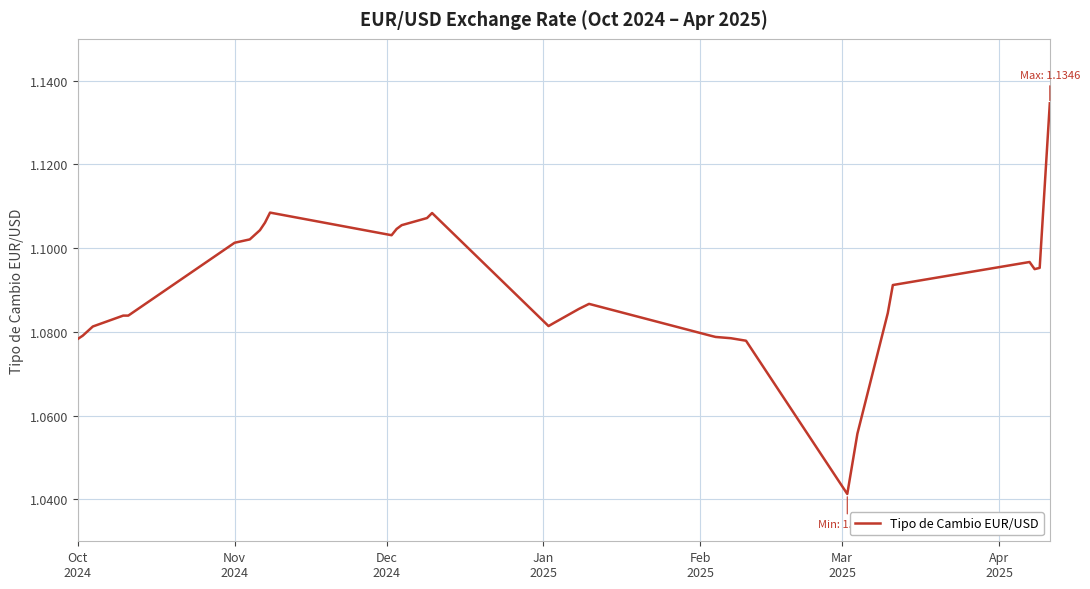

What is the average value?

1.1